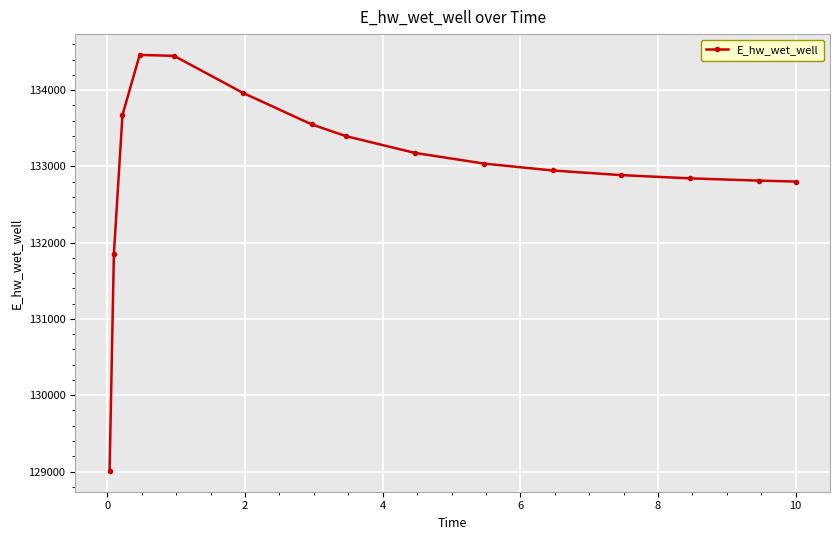

What is the maximum value shown in the chart?

134460.3